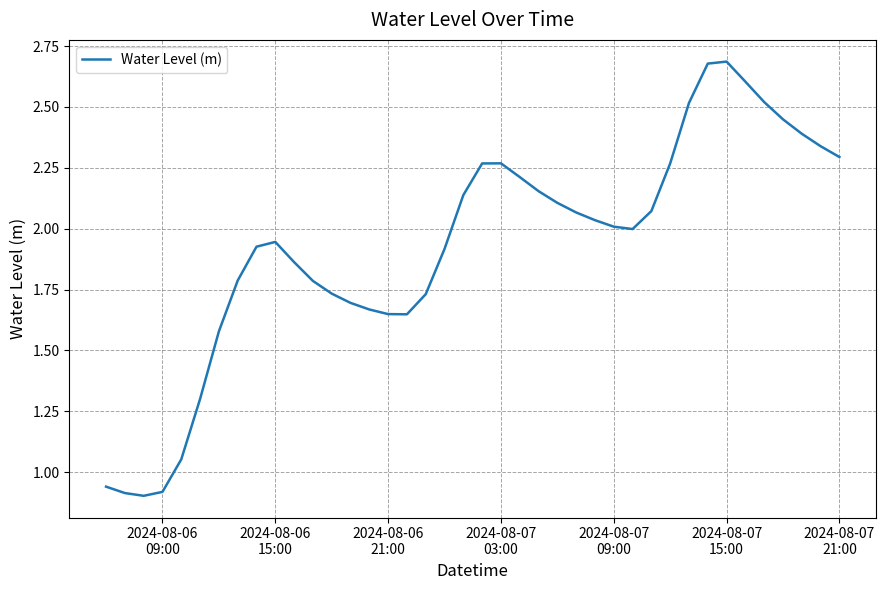

What is the difference between the maximum and minimum values?

1.8